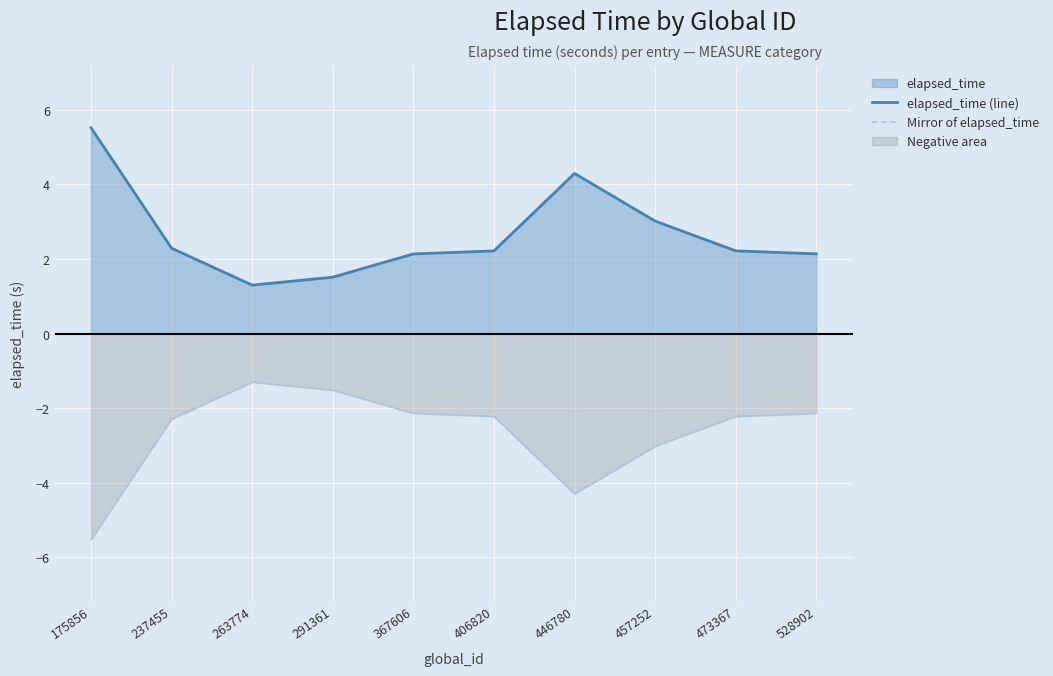

What is the difference between the second highest and second lowest values in the Mirror of elapsed_time series?

2.8